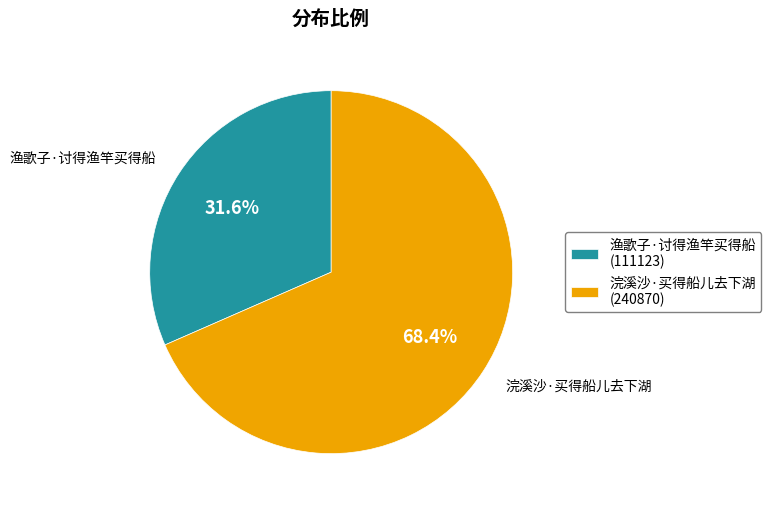

Does 渔歌子·讨得渔竿买得船 account for over 50% of the chart?

No